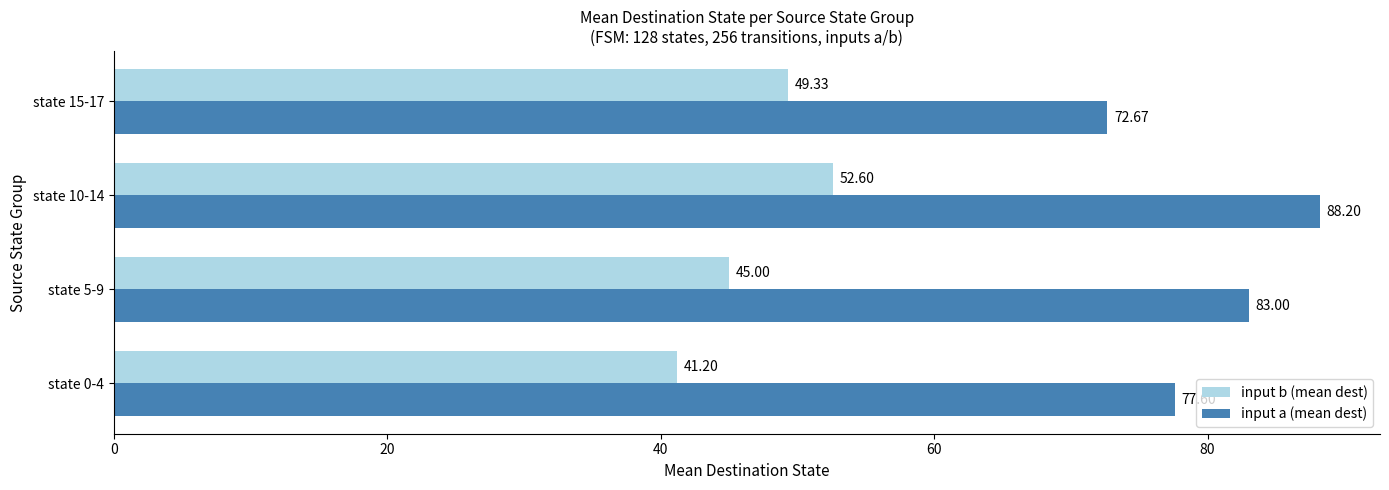

What is the difference between the maximum and second lowest values in the input b (mean dest) series?

7.6